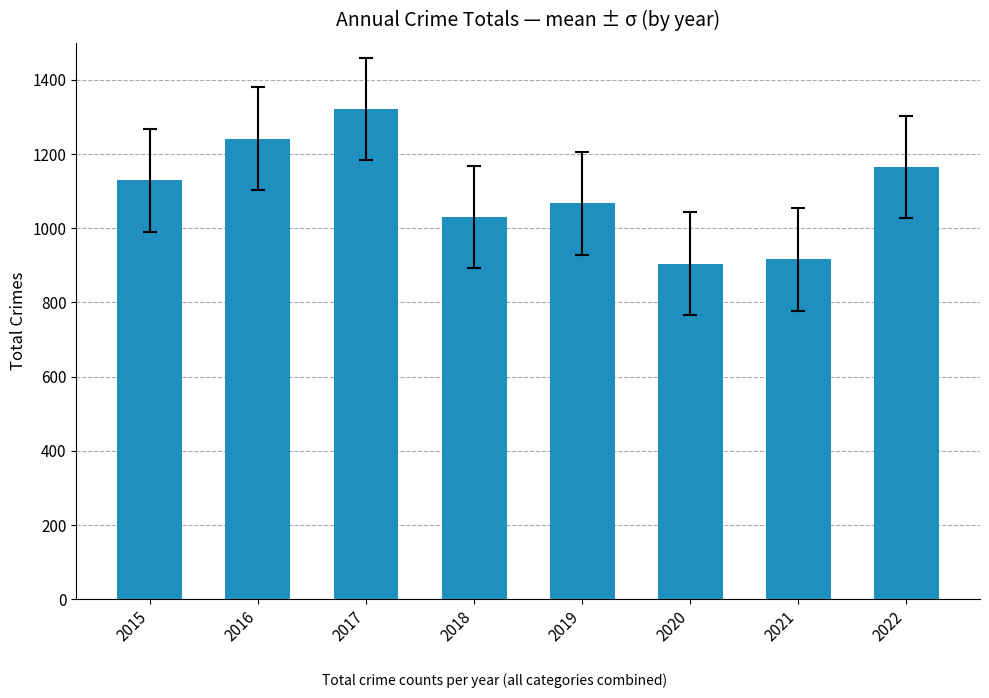

What is the smallest value displayed?

905